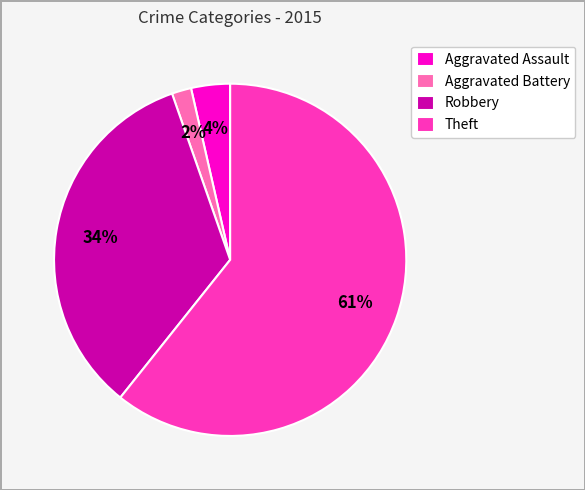

The Aggravated Battery slice represents 11% of the pie. True or false?

False